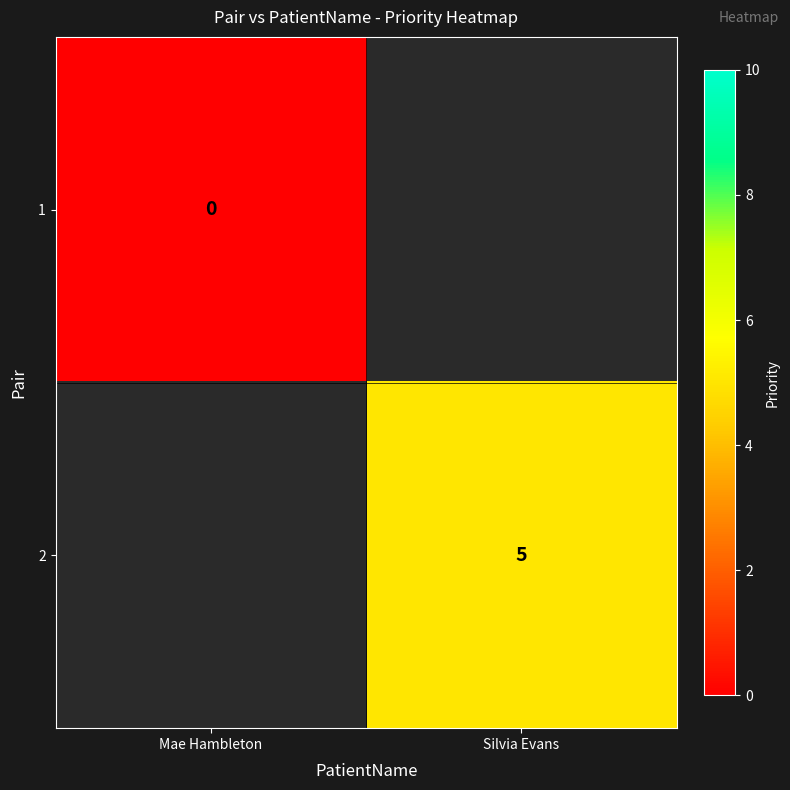

The 2 series shows 5 at Silvia Evans. True or false?

True